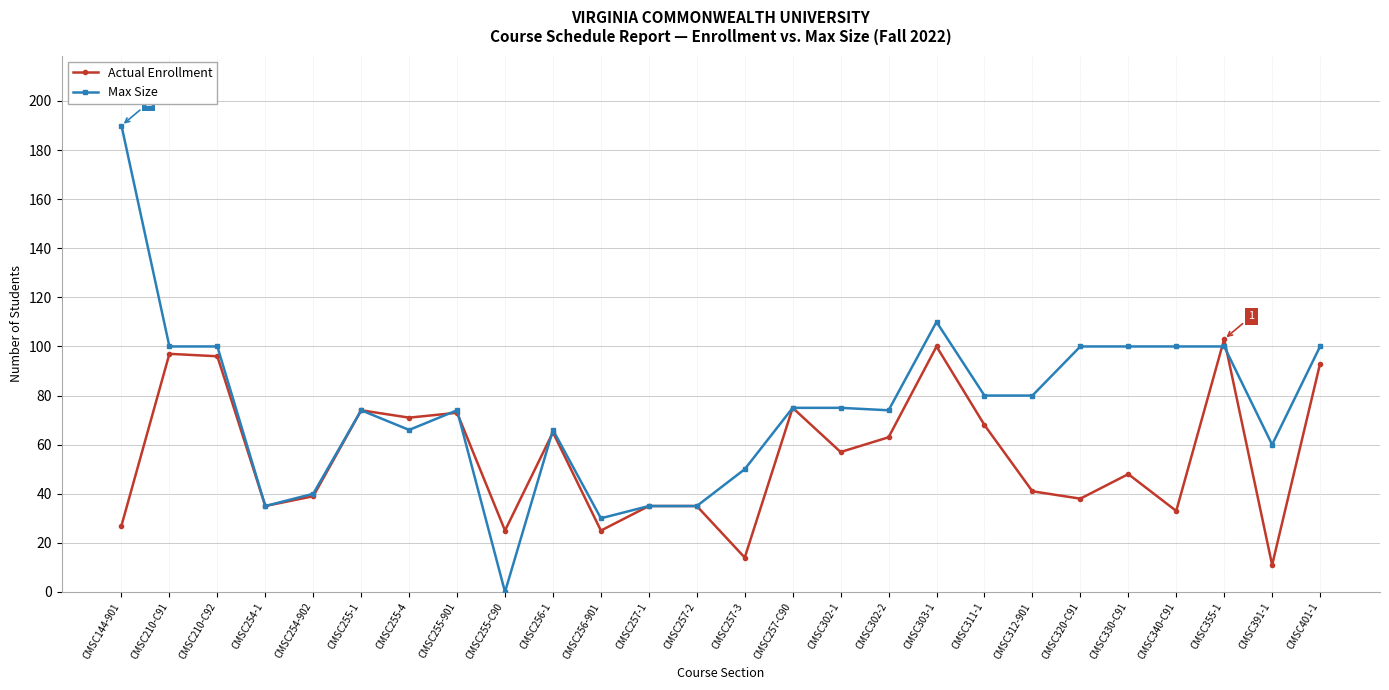

Is this an area chart (filled region under the line)?

No